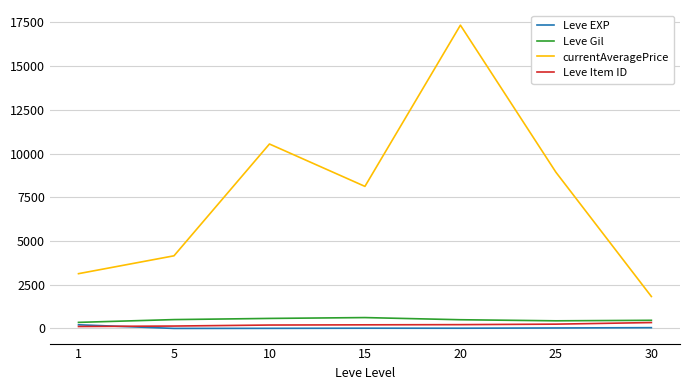

Where does the Leve Gil series first go above 500?

5